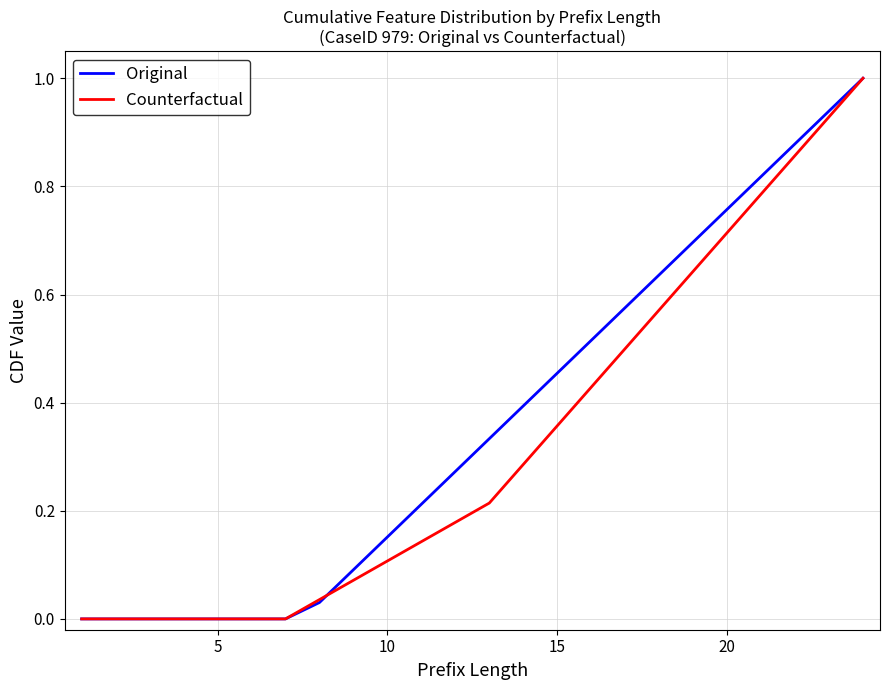

Reading left to right, extract all data points from this chart.

Original: 0.0	0.0	0.0	0.0	0.0	0.0	0.0	0.0	0.1	0.2	0.2	0.3	0.3	0.4	0.5	0.5	0.6	0.6	0.7	0.8	0.8	0.9	0.9	1.0
Counterfactual: 0.0	0.0	0.0	0.0	0.0	0.0	0.0	0.0	0.1	0.1	0.1	0.2	0.2	0.3	0.4	0.4	0.5	0.6	0.6	0.7	0.8	0.9	0.9	1.0